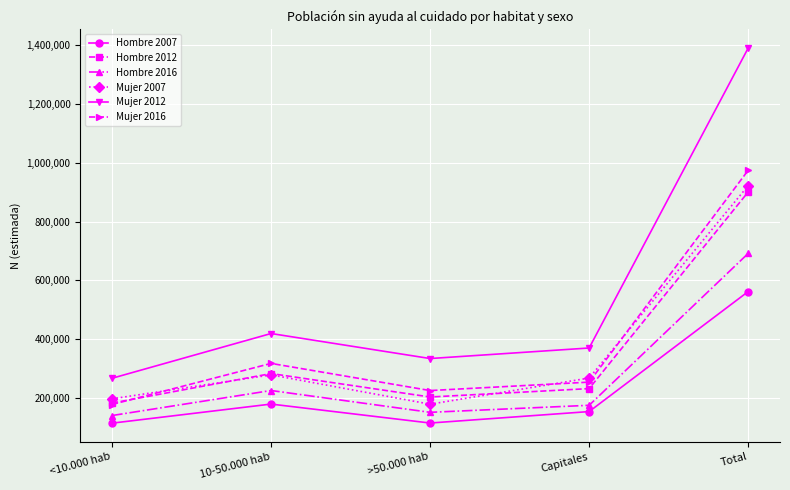

What is the sum of the Hombre 2012 values at Total and <10.000 hab?

1083179